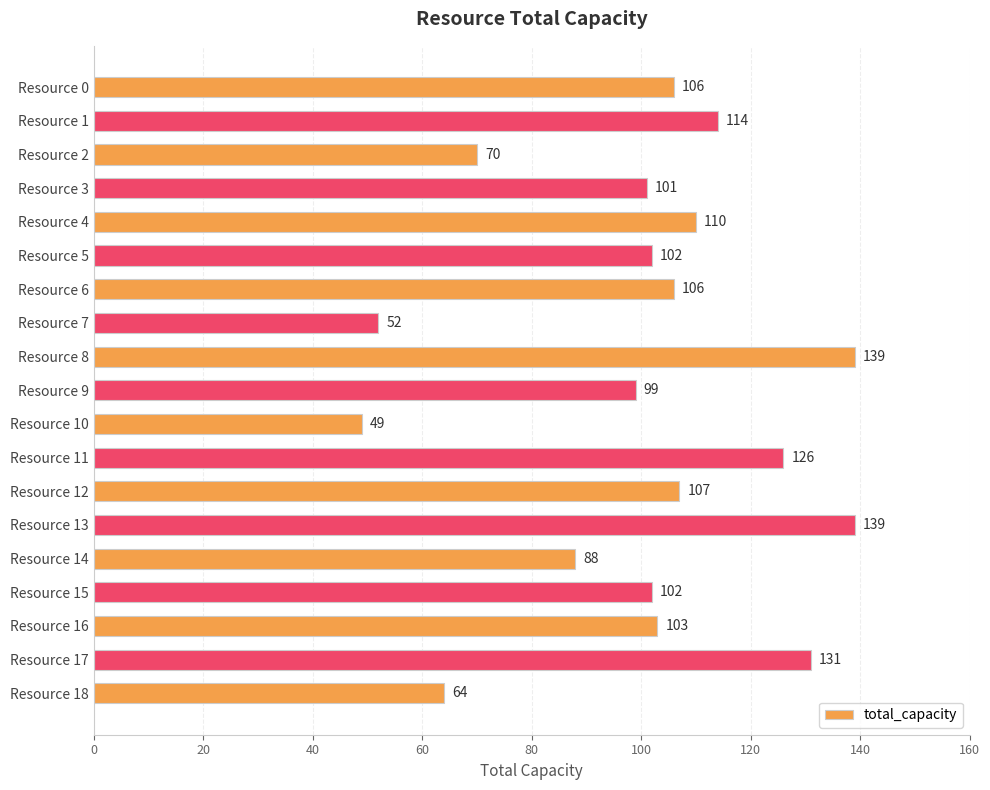

Does the chart contain any negative values?

No